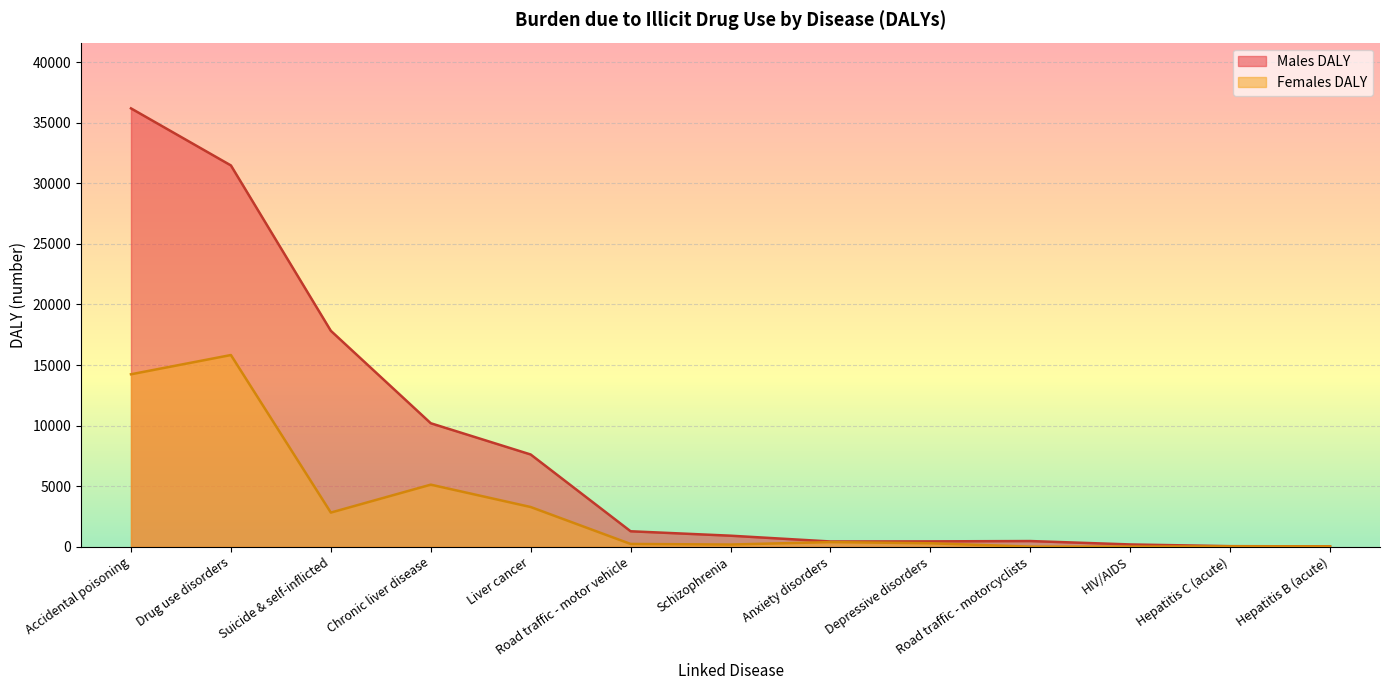

What is the difference between the Males DALY values at Depressive disorders and Hepatitis C (acute)?

396.8